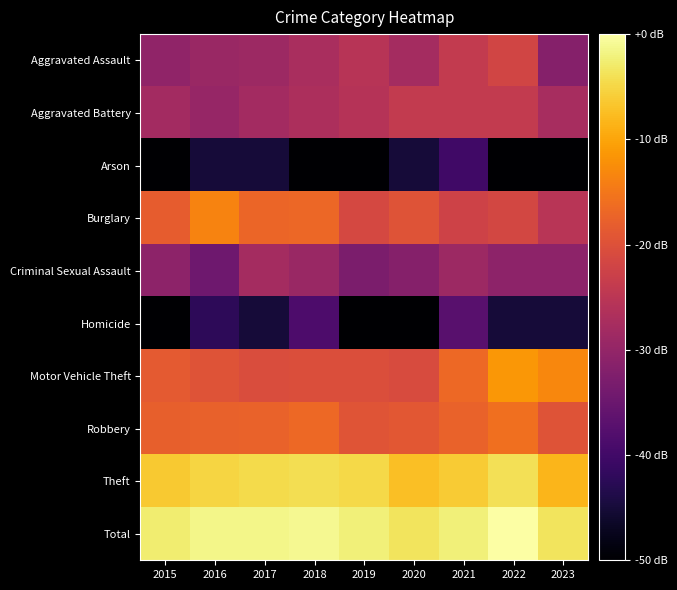

Which category has the lowest value across all series?

2015